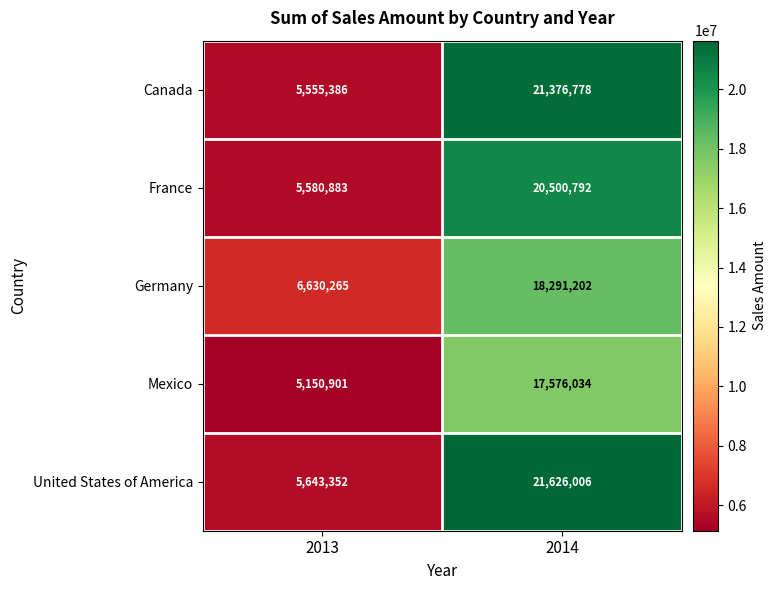

Reading left to right, transcribe all the data shown in this chart.

Canada: 5555386	21376778
France: 5580883	20500792
Germany: 6630265	18291202
Mexico: 5150901	17576034
United States of America: 5643352	21626006